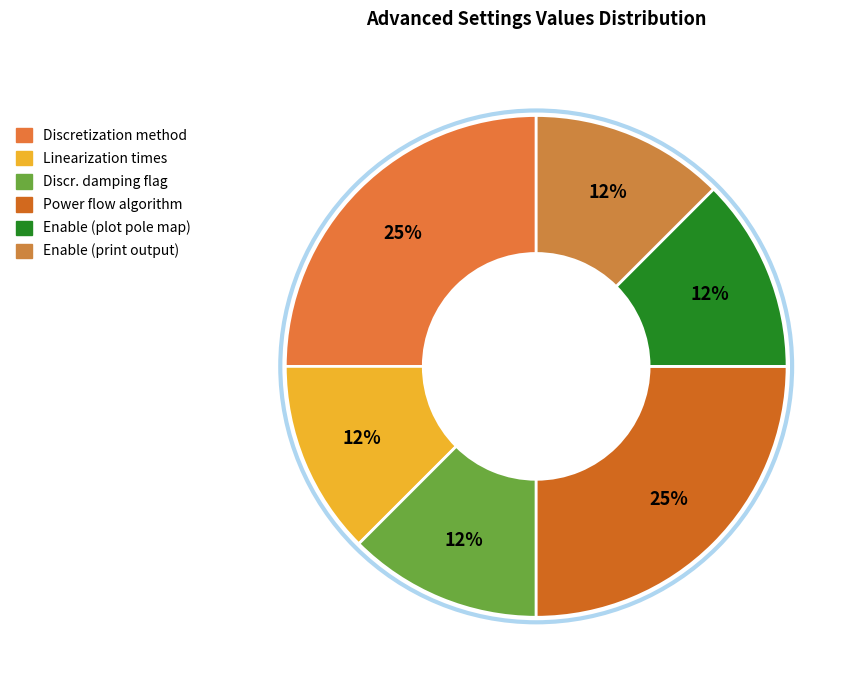

Which category has the biggest portion of the pie?

Discretization method